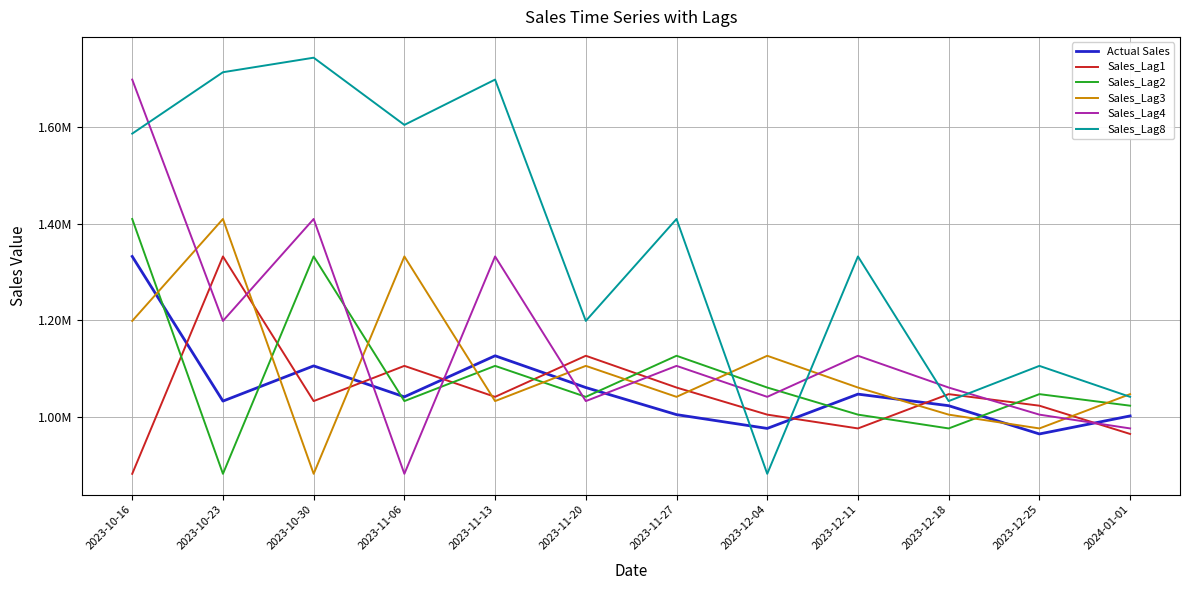

Reading left to right, transcribe all the data shown in this chart.

Actual Sales: 2023-10-16=1332148.5	2023-10-23=1032955.9	2023-10-30=1105781.1	2023-11-06=1041727.4	2023-11-13=1126688.5	2023-11-20=1060980.0	2023-11-27=1004943.2	2023-12-04=976400.1	2023-12-11=1047330.1	2023-12-18=1023437.3	2023-12-25=964975.1	2024-01-01=1002259.0
Sales_Lag1: 2023-10-16=882547.0	2023-10-23=1332148.5	2023-10-30=1032955.9	2023-11-06=1105781.1	2023-11-13=1041727.4	2023-11-20=1126688.5	2023-11-27=1060980.0	2023-12-04=1004943.2	2023-12-11=976400.1	2023-12-18=1047330.1	2023-12-25=1023437.3	2024-01-01=964975.1
Sales_Lag2: 2023-10-16=1409615.0	2023-10-23=882547.0	2023-10-30=1332148.5	2023-11-06=1032955.9	2023-11-13=1105781.1	2023-11-20=1041727.4	2023-11-27=1126688.5	2023-12-04=1060980.0	2023-12-11=1004943.2	2023-12-18=976400.1	2023-12-25=1047330.1	2024-01-01=1023437.3
Sales_Lag3: 2023-10-16=1198765.0	2023-10-23=1409615.0	2023-10-30=882547.0	2023-11-06=1332148.5	2023-11-13=1032955.9	2023-11-20=1105781.1	2023-11-27=1041727.4	2023-12-04=1126688.5	2023-12-11=1060980.0	2023-12-18=1004943.2	2023-12-25=976400.1	2024-01-01=1047330.1
Sales_Lag4: 2023-10-16=1697958.0	2023-10-23=1198765.0	2023-10-30=1409615.0	2023-11-06=882547.0	2023-11-13=1332148.5	2023-11-20=1032955.9	2023-11-27=1105781.1	2023-12-04=1041727.4	2023-12-11=1126688.5	2023-12-18=1060980.0	2023-12-25=1004943.2	2024-01-01=976400.1
Sales_Lag8: 2023-10-16=1586170.0	2023-10-23=1713166.0	2023-10-30=1743219.0	2023-11-06=1604215.0	2023-11-13=1697958.0	2023-11-20=1198765.0	2023-11-27=1409615.0	2023-12-04=882547.0	2023-12-11=1332148.5	2023-12-18=1032955.9	2023-12-25=1105781.1	2024-01-01=1041727.4